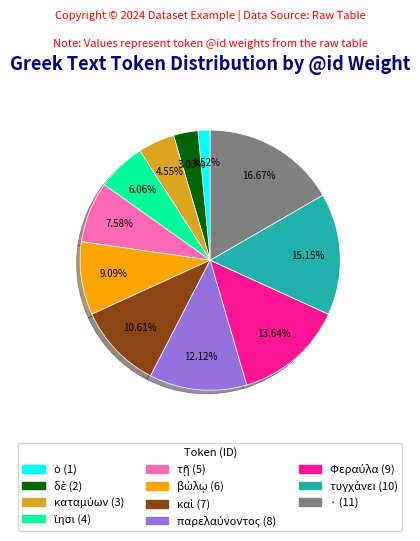

Does any single category account for the majority?

No